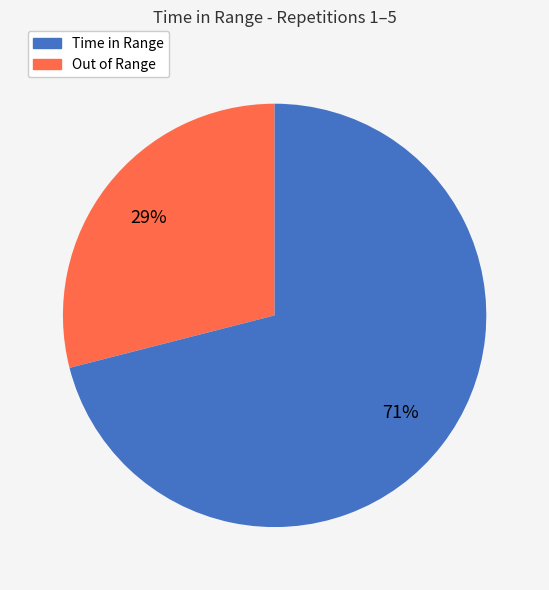

To the nearest percent, what is the difference between the largest and smallest slice percentages?

42%